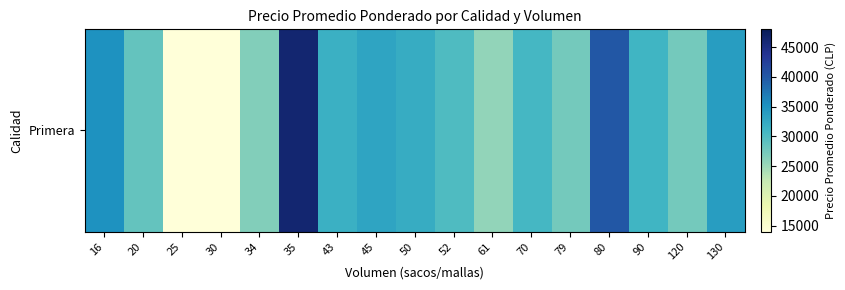

How many values exceed 30671?

8